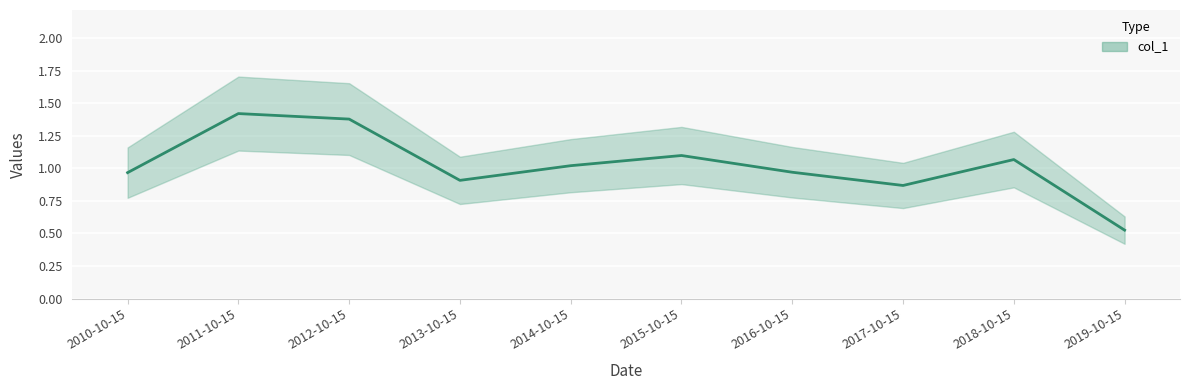

At which category does the chart reach its peak across all series?

2011-10-15